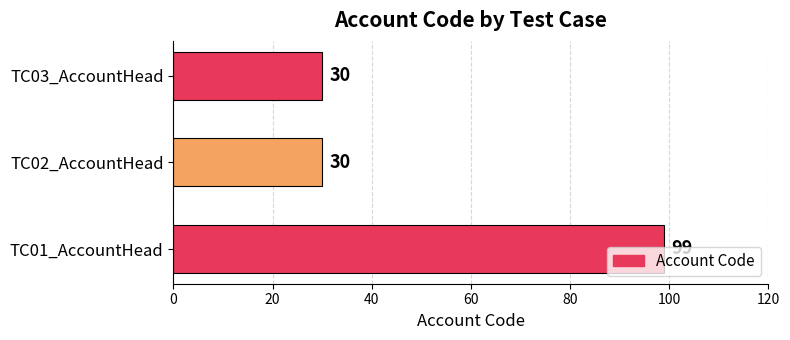

The value at TC03_AccountHead is 8. True or false?

False